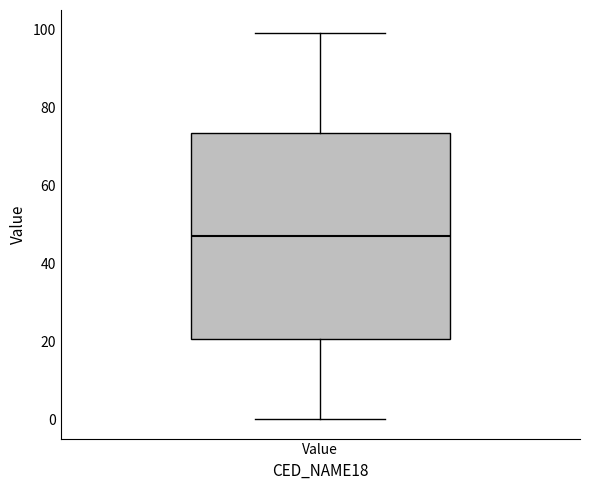

Where is the lower edge of the box for Value on the y-axis? The values are not printed on the chart, so give them approximately, as read against the axis.

20